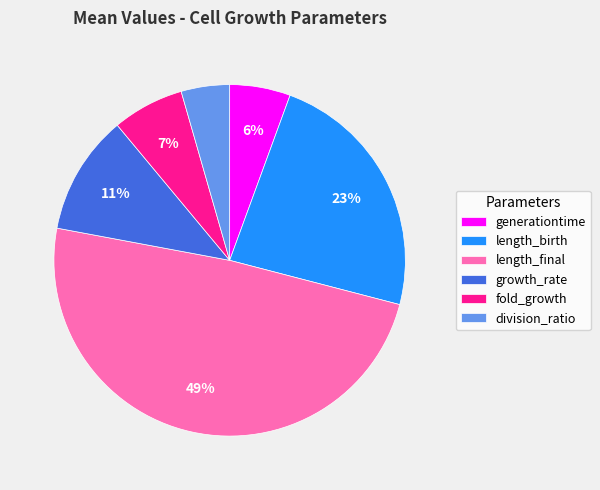

To the nearest percent, what is the average slice percentage?

17%